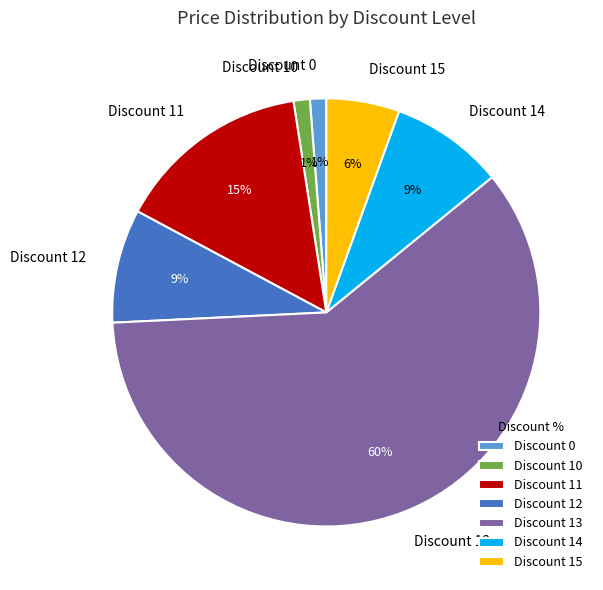

To the nearest percent, what is the average slice percentage?

14%